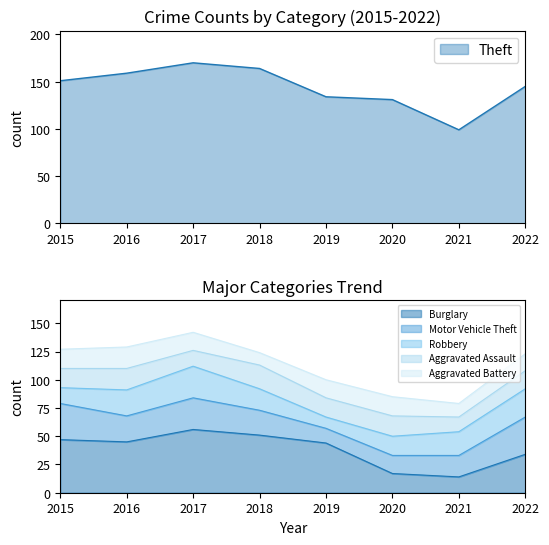

What is the sum of the Burglary values at 2020 and 2017?

73